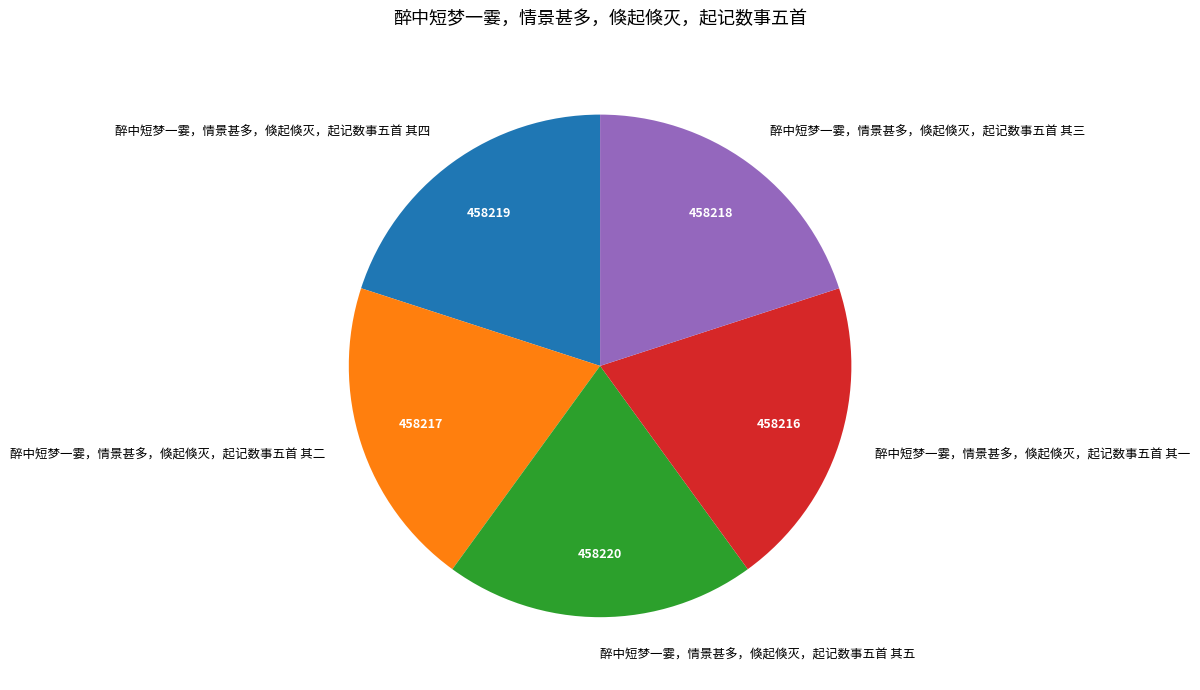

What is the ratio of the value at 醉中短梦一霎，情景甚多，倏起倏灭，起记数事五首 其四 to the value at 醉中短梦一霎，情景甚多，倏起倏灭，起记数事五首 其三?

1.0